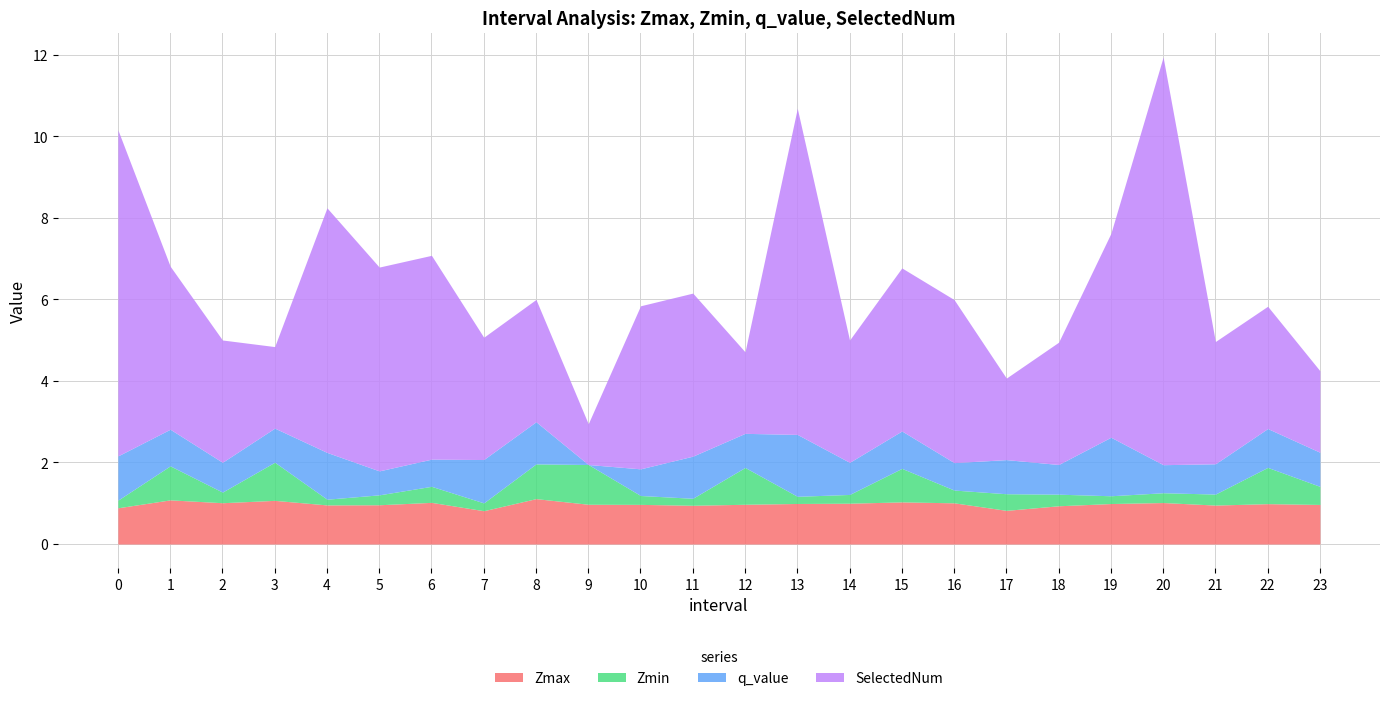

At how many categories does at least one series exceed 9?

1